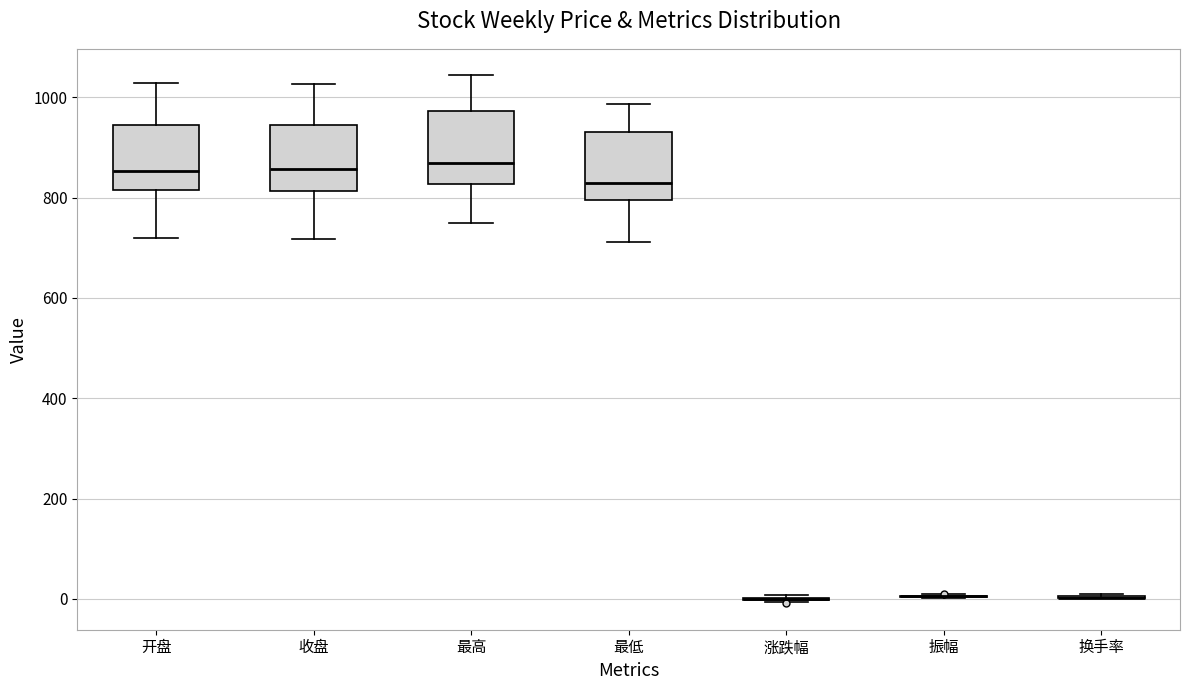

Reading left to right, read every box against the y-axis: the position of its median line, the range the box covers, and the ends of its whiskers. The values are not printed on the chart, so give them approximately, as read against the axis.

开盘: median 860, box 820 to 940, whiskers 720 to 1020
收盘: median 860, box 820 to 940, whiskers 720 to 1020
最高: median 860, box 820 to 980, whiskers 740 to 1040
最低: median 820, box 800 to 920, whiskers 720 to 980
涨跌幅: box collapsed to a line at 0, whiskers 0 to 0
振幅: box collapsed to a line at 0, whiskers 0 to 0
换手率: box collapsed to a line at 0, whiskers 0 to 0